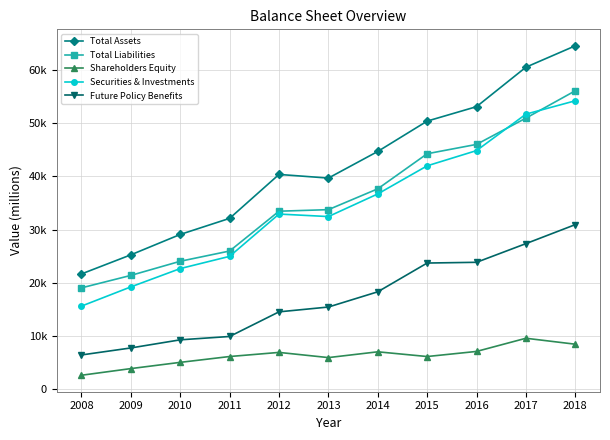

Is the value of Total Assets at 2011 greater than the value of Total Liabilities at 2017?

No